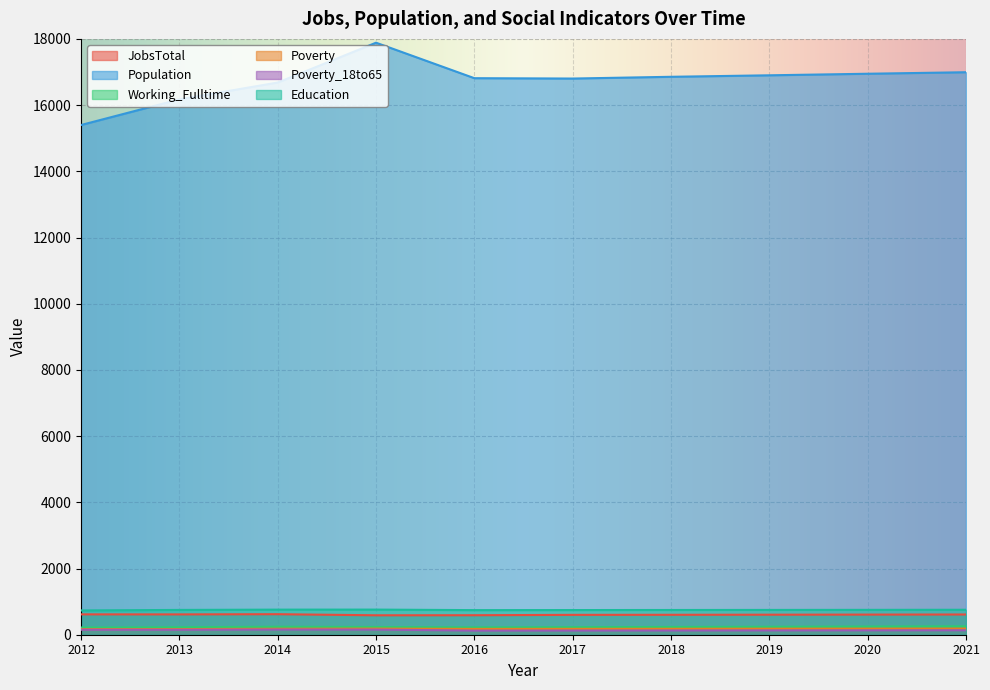

How many interior local valleys does the JobsTotal series have?

2